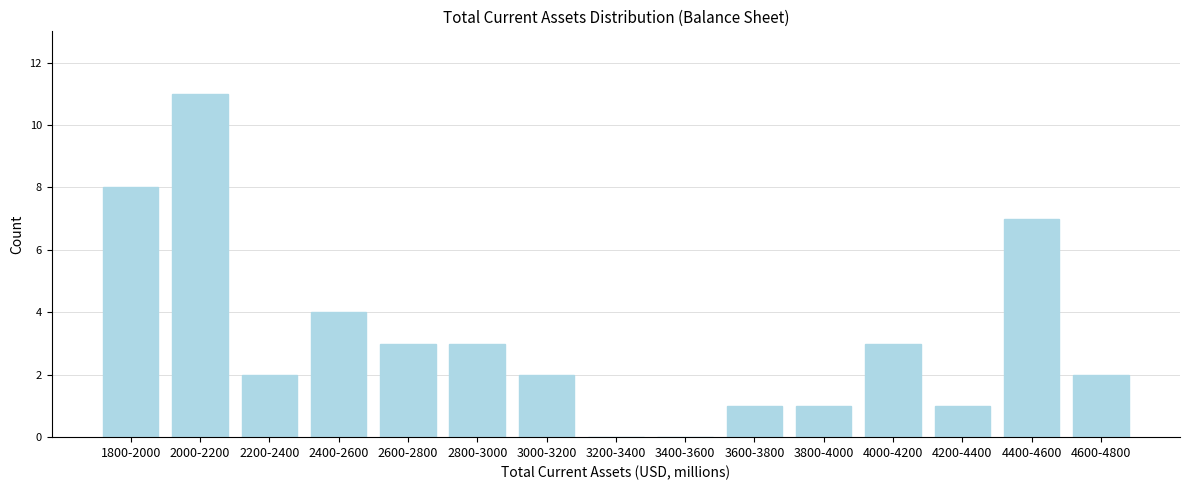

Reading left to right, transcribe all the data shown in this chart.

1800-2000=8	2000-2200=11	2200-2400=2	2400-2600=4	2600-2800=3	2800-3000=3	3000-3200=2	3200-3400=0	3400-3600=0	3600-3800=1	3800-4000=1	4000-4200=3	4200-4400=1	4400-4600=7	4600-4800=2